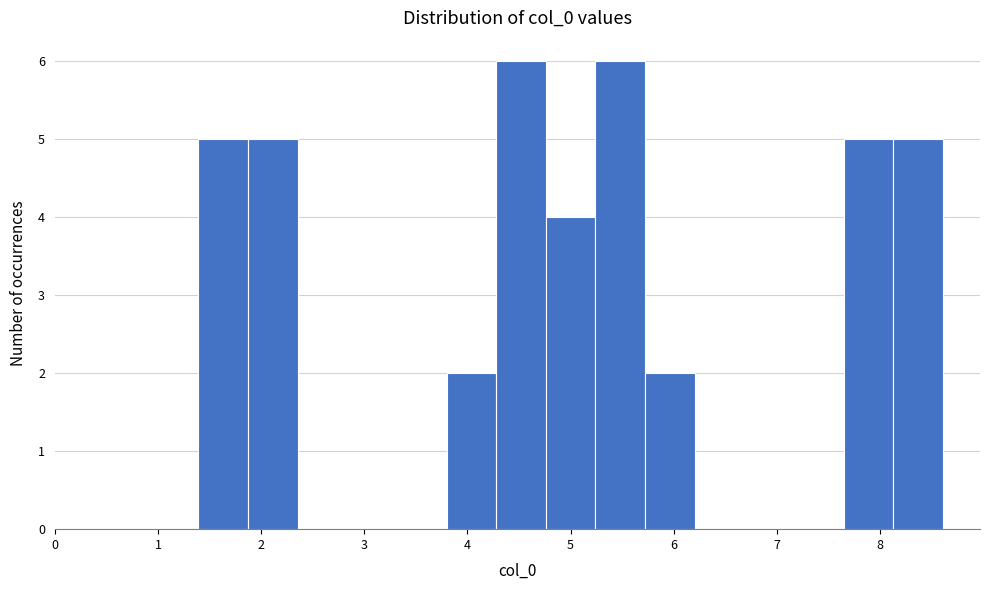

What is the height of the bar covering 7.6 to 8.1 on the x-axis? Neither the bar edges nor the heights are printed on the chart, so give them approximately, as read against the axes.

5